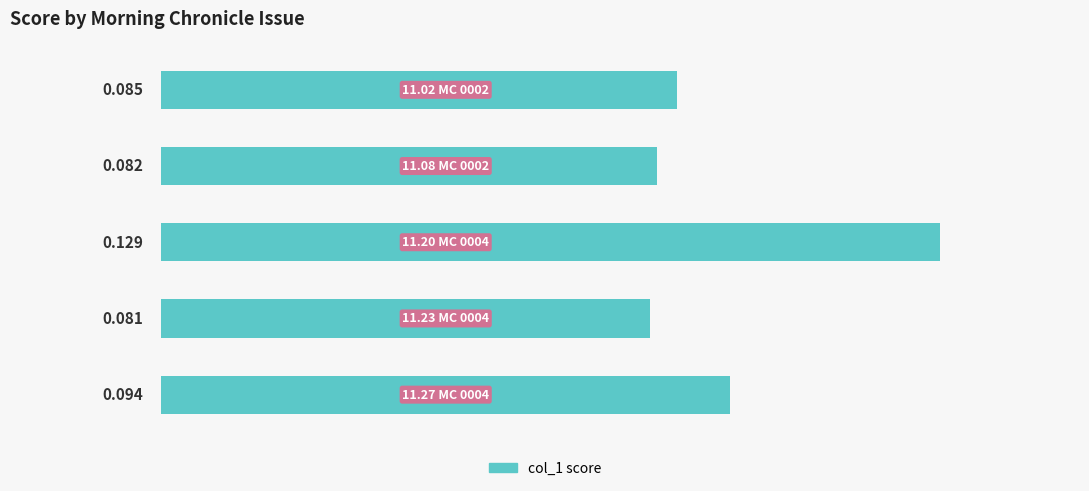

Are the bars grouped side by side (vs. stacked)?

No